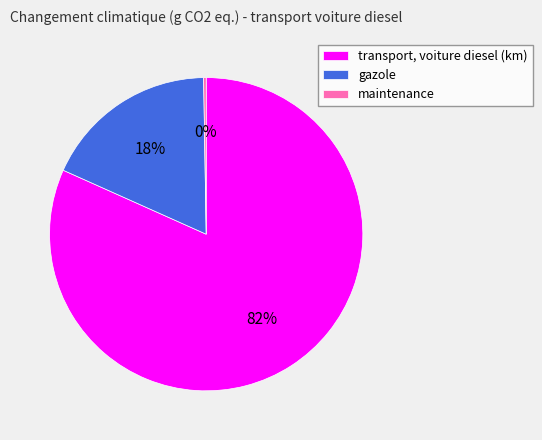

Do gazole and transport, voiture diesel (km) together represent more than half of the pie?

Yes